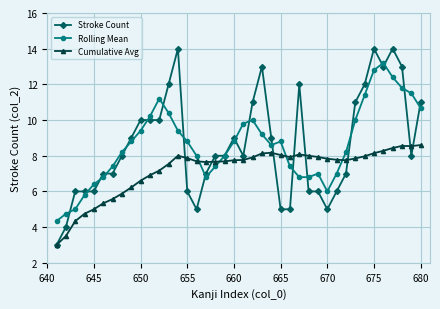

How many lines are shown in the chart?

3